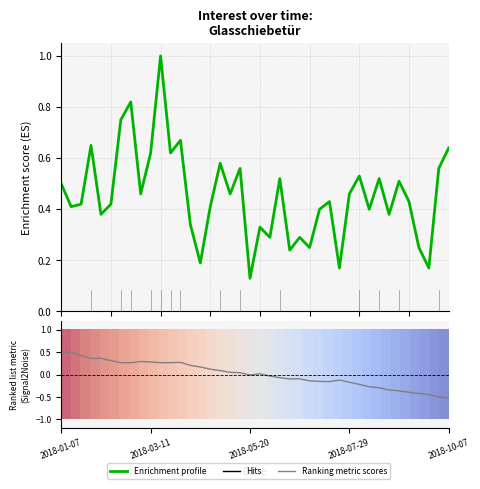

What is the highest value of the Ranking metric scores series?

0.5